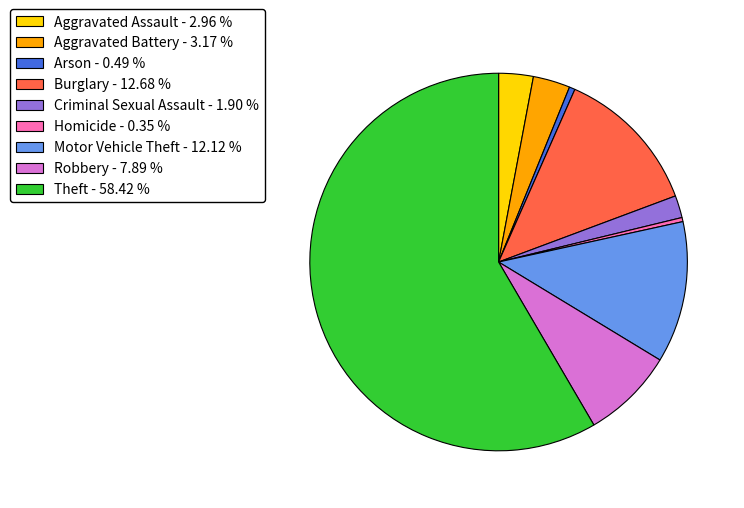

Is there any slice that represents more than half of the pie?

Yes